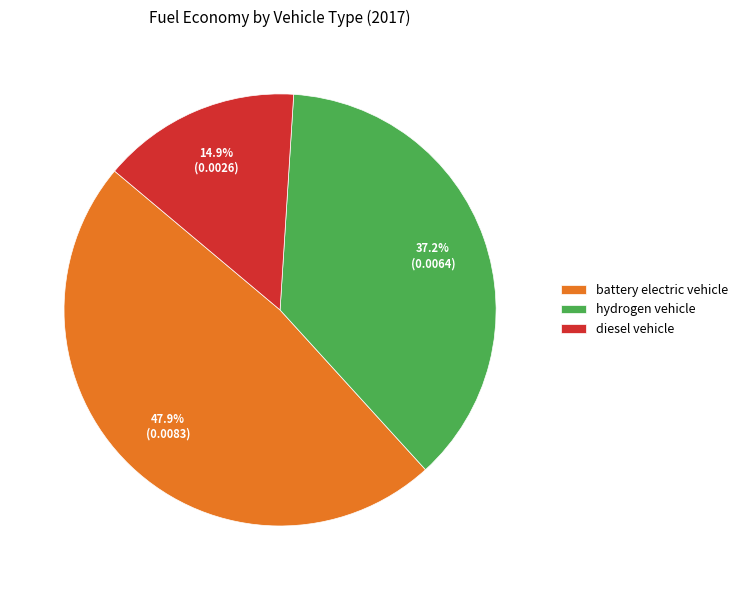

To the nearest percent, what portion does hydrogen vehicle represent?

37%